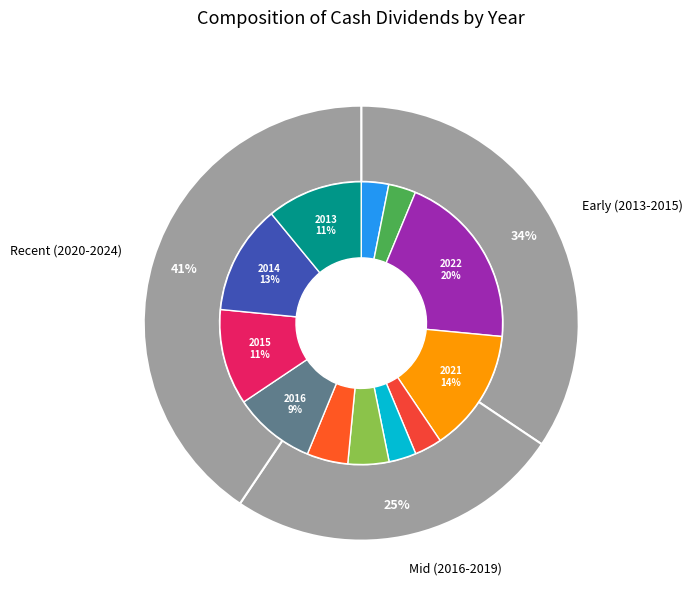

Count the number of slices in the pie.

12